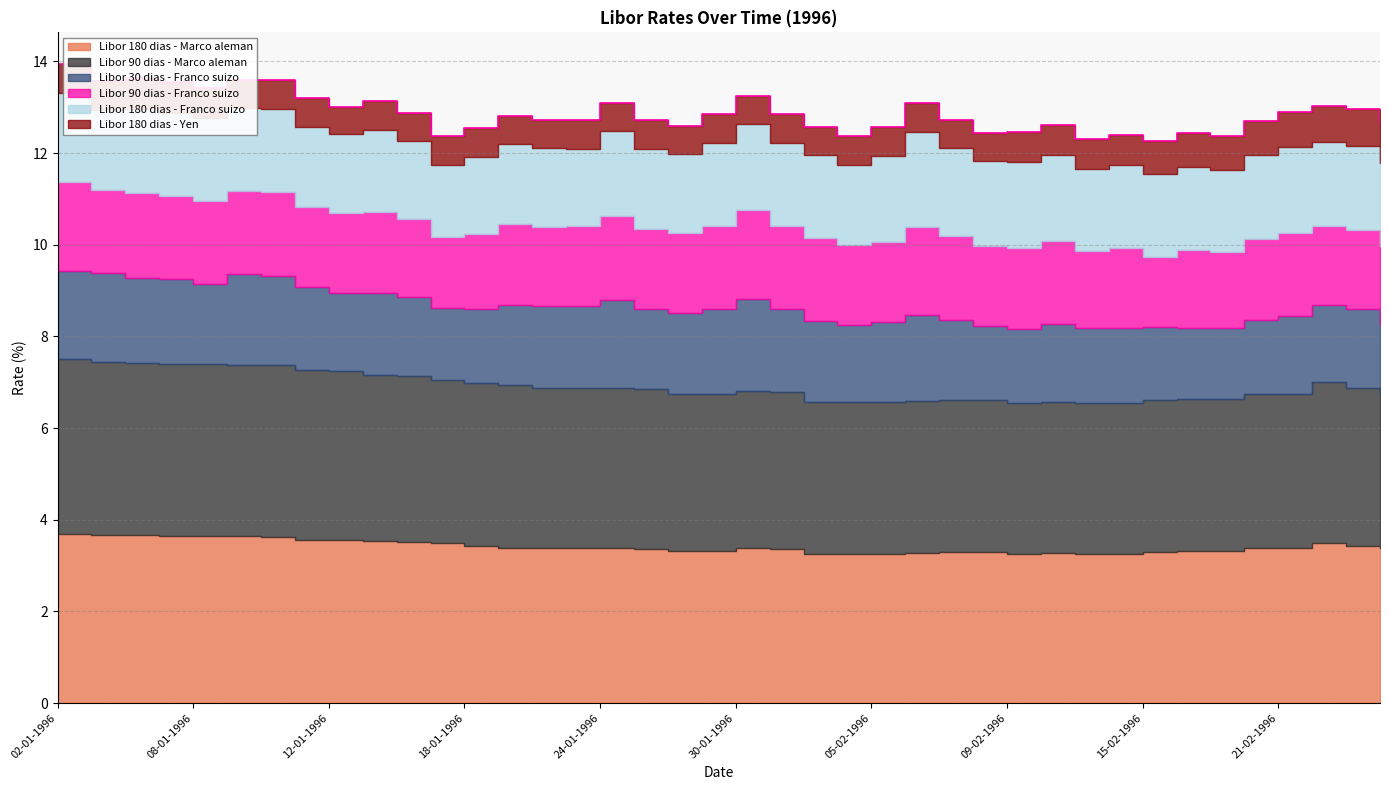

What is the smallest value displayed?

0.6